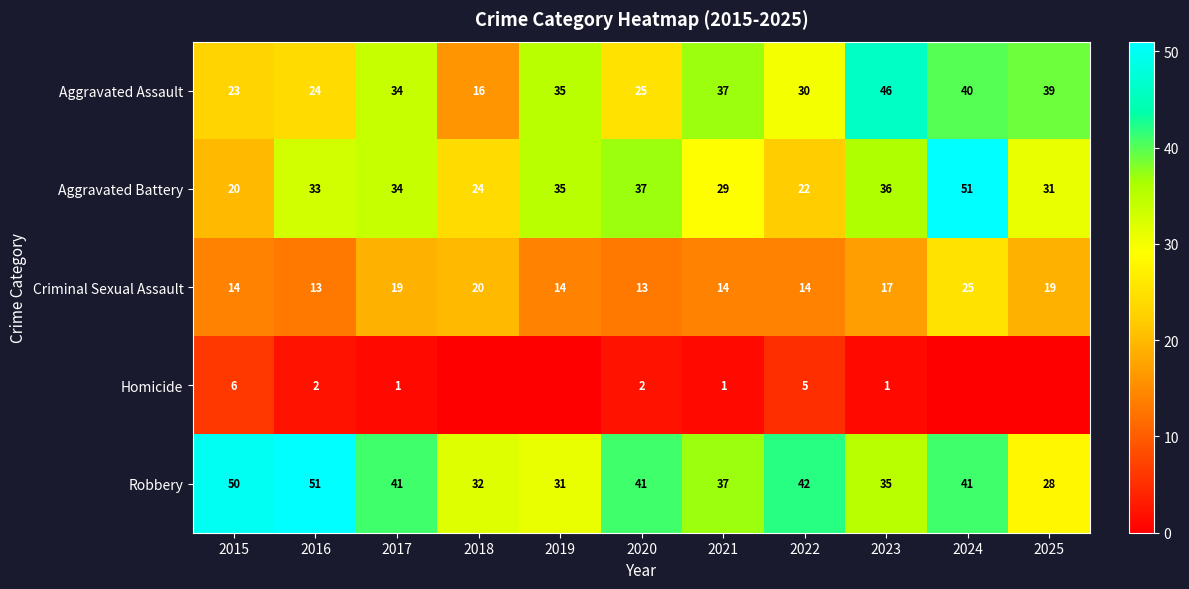

The value of Criminal Sexual Assault at 2025 is 19. True or false?

True